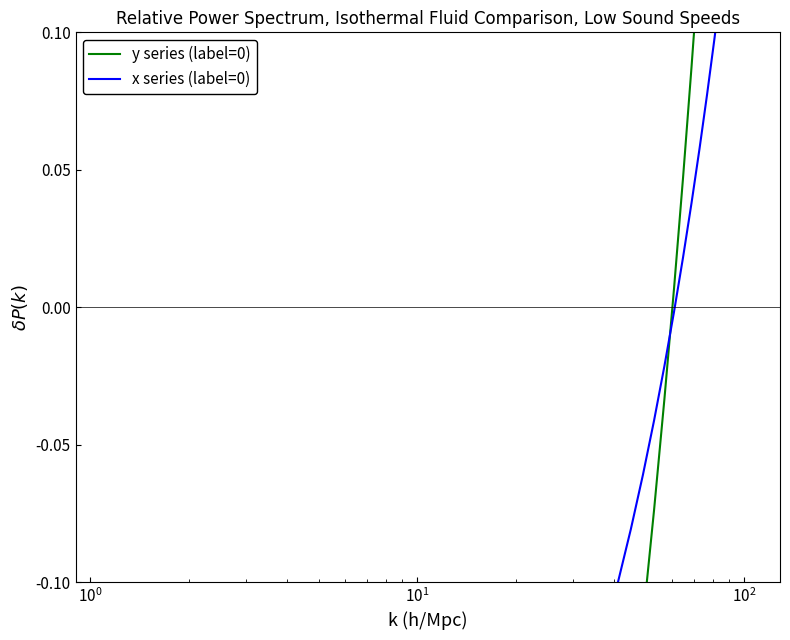

How many data points in x series (label=0) are less than 0?

16